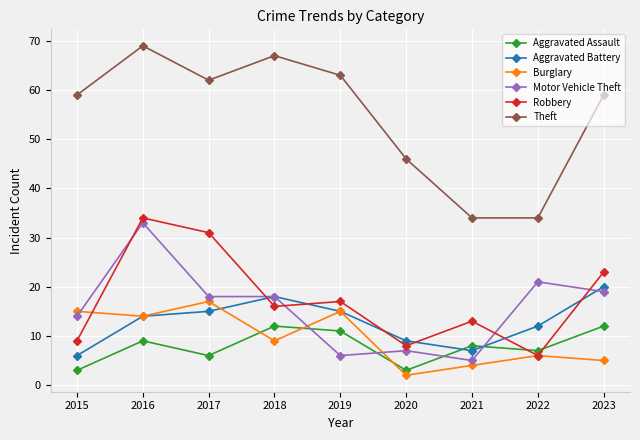

How many lines are shown in the chart?

6